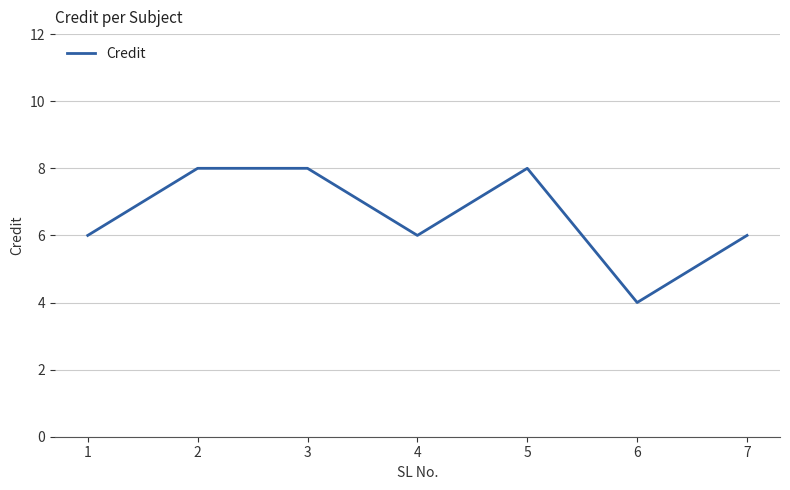

Does the chart display data point markers on the line(s)?

No